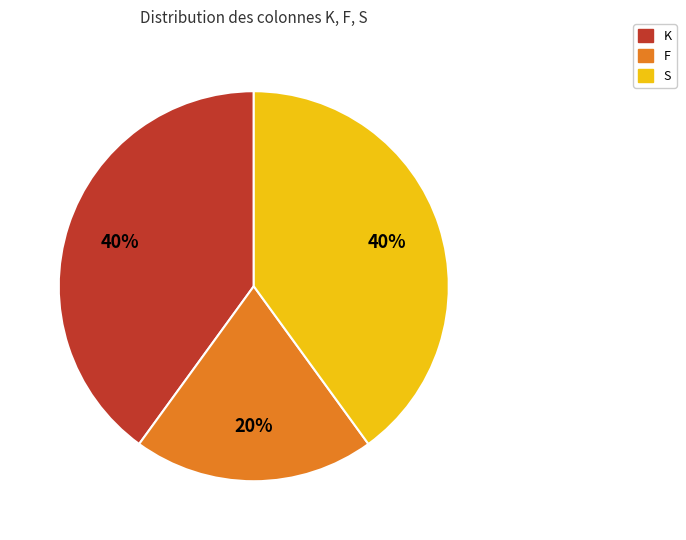

How many slices are in this pie chart?

3